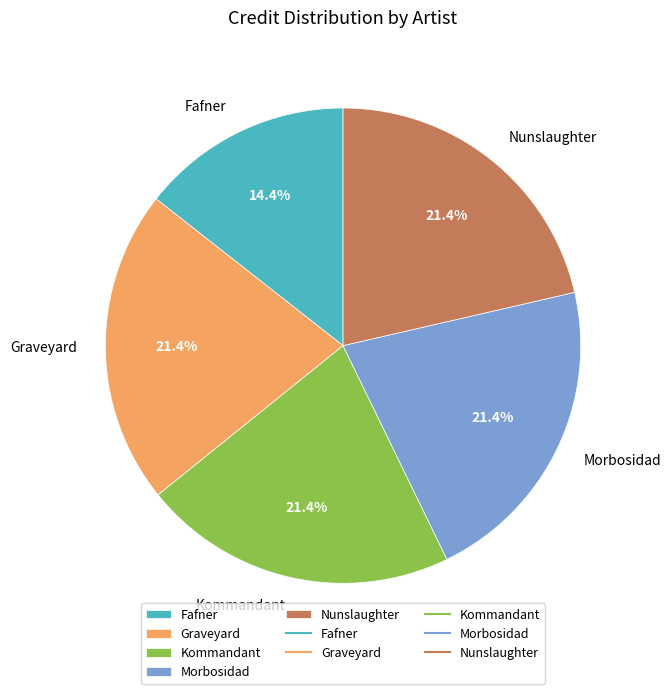

Is the sum of Nunslaughter and Morbosidad greater than half?

No